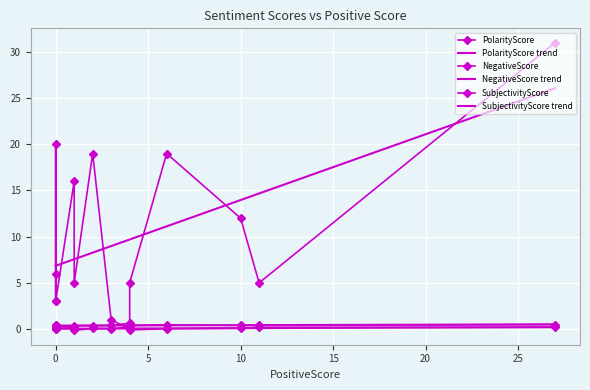

What is the difference between the second highest and second lowest values in the SubjectivityScore series?

0.2